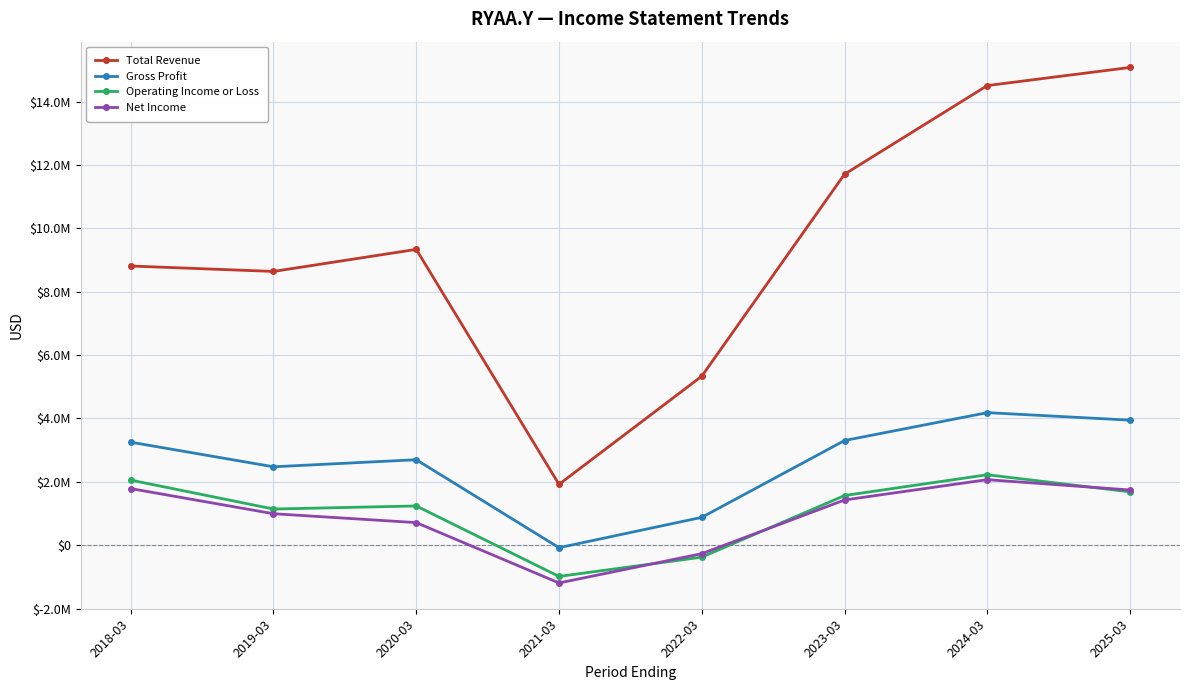

What is the average value of the Net Income series?

908938